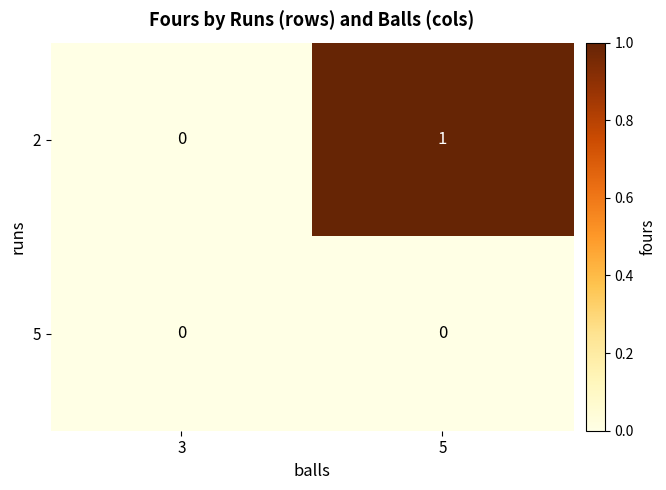

At which category is the sum across all series the highest?

5